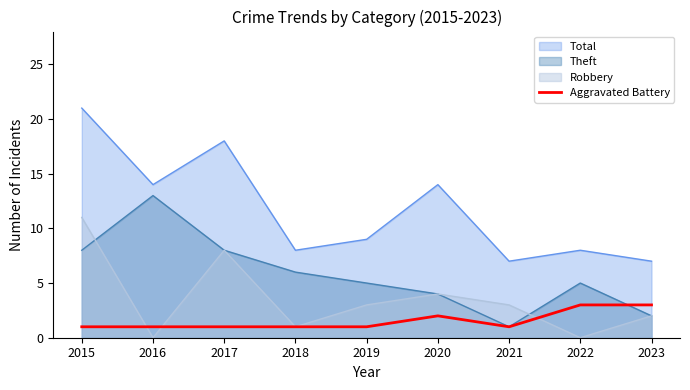

What is the difference between the maximum and minimum values?

2